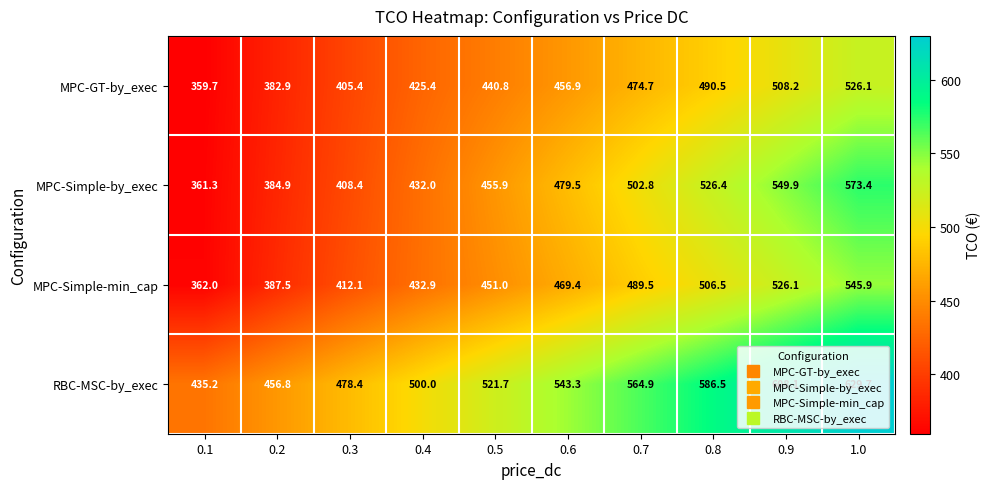

Is it true that MPC-Simple-by_exec equals 824.6 at 0.6?

False